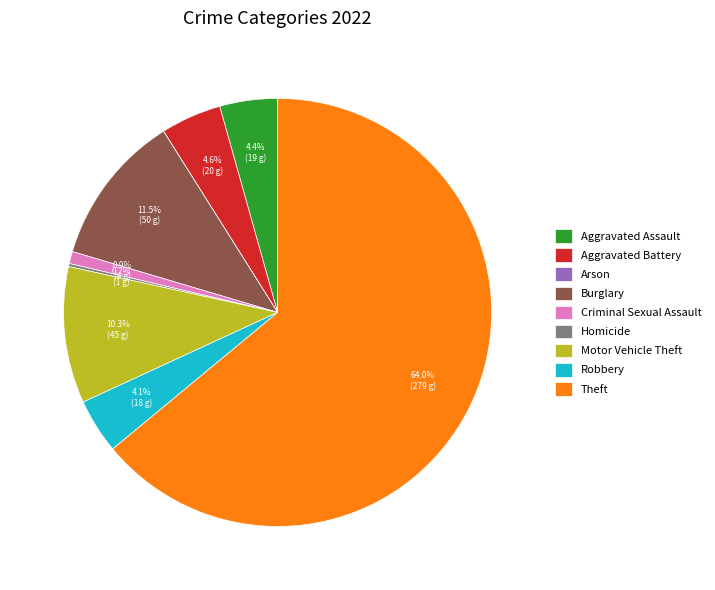

What portion of the pie excludes Aggravated Battery?

95.4%